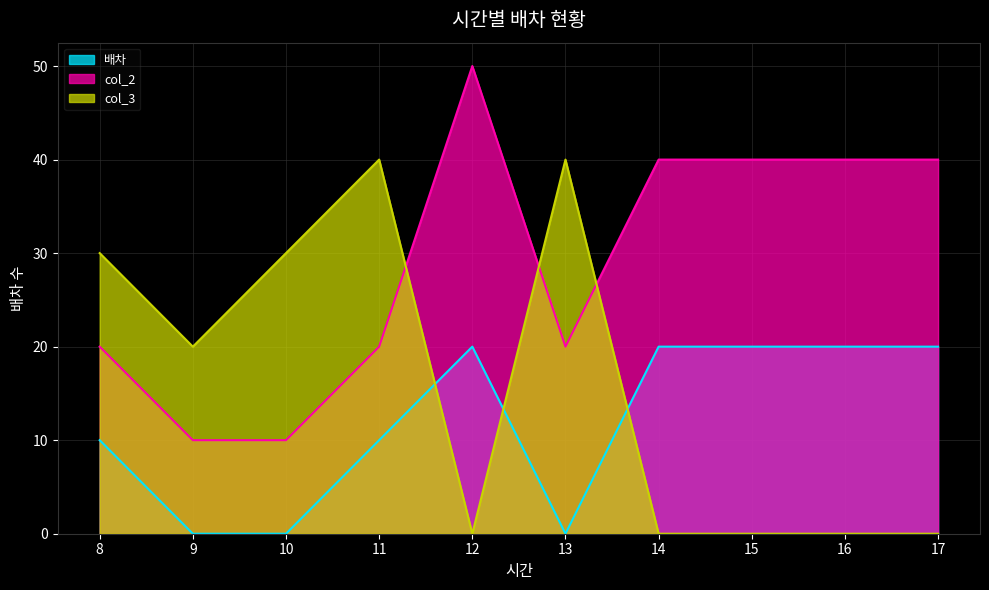

What is the value of the 배차 point at the 9th from the left?

20